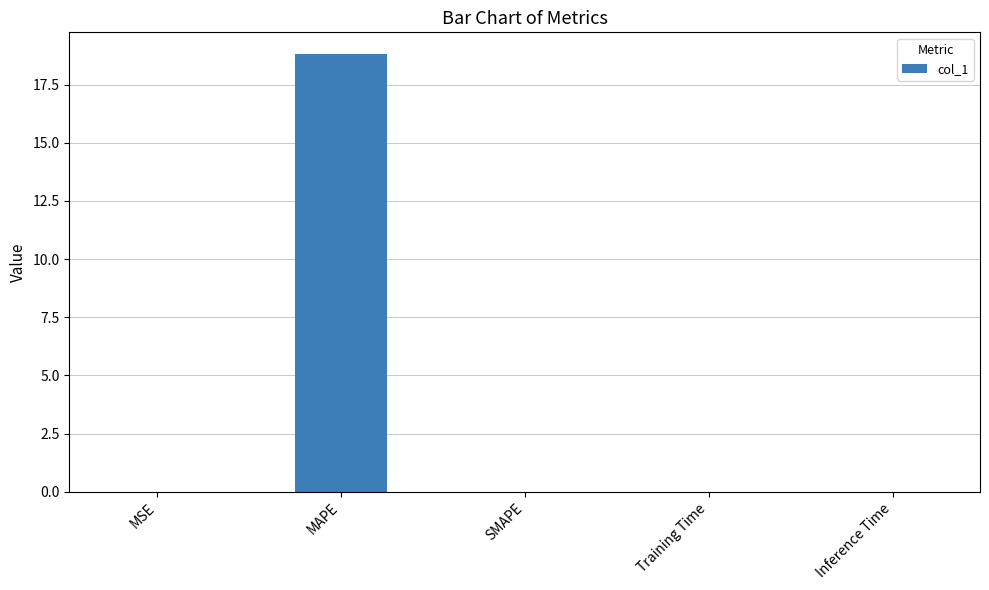

What is the maximum value shown in the chart?

18.8